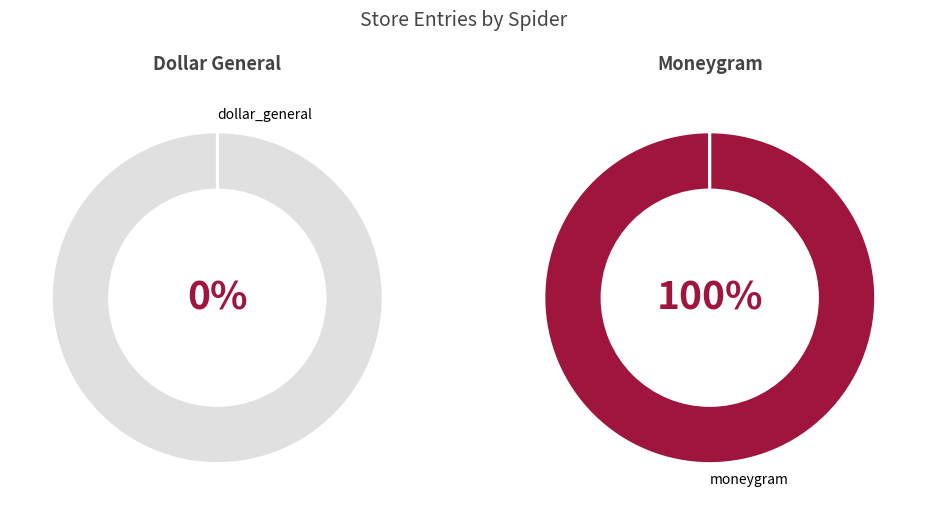

Does dollar_general represent more than half of the total?

No